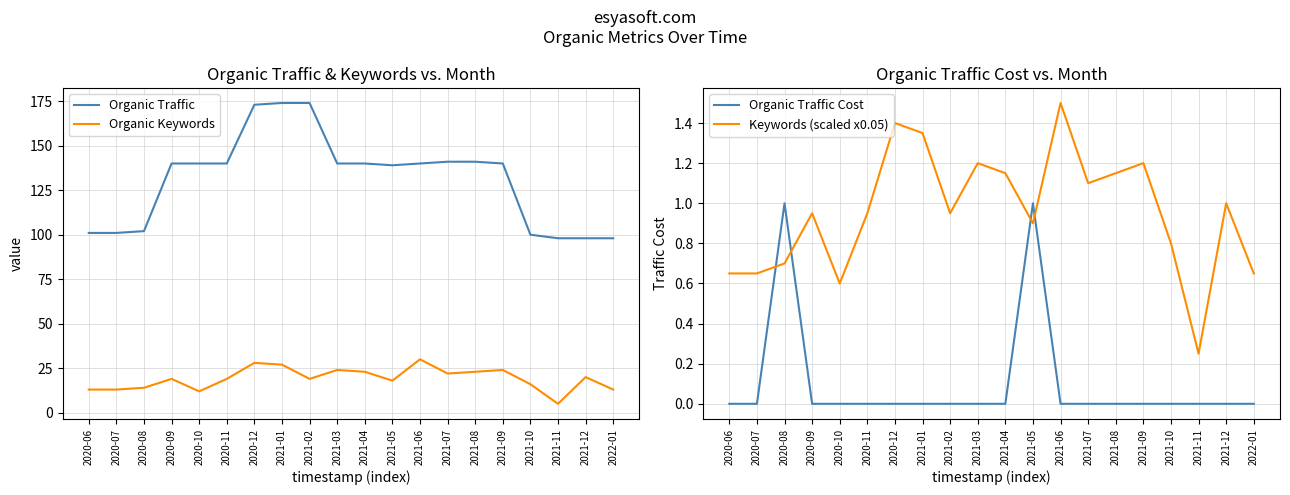

At which category does Organic Keywords reach its first local valley?

2020-10